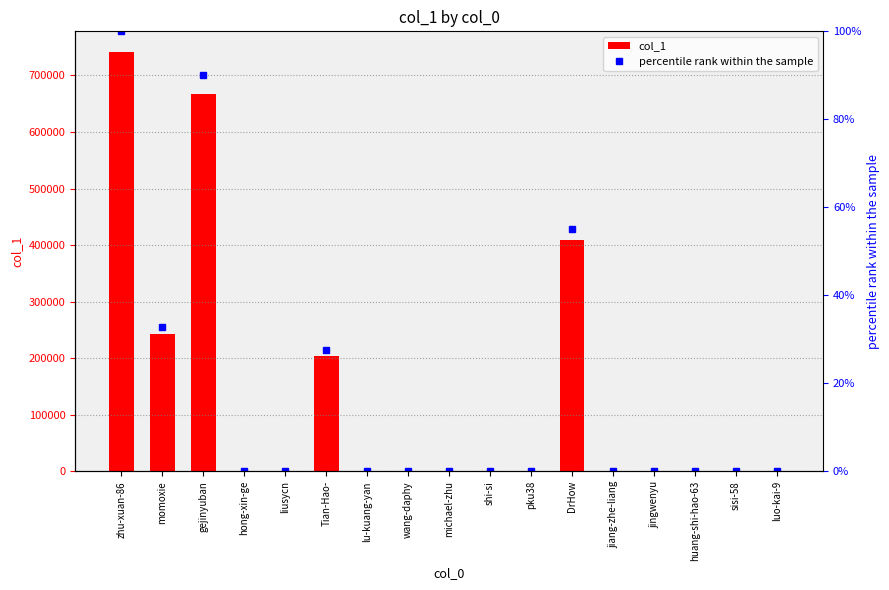

What is the label of the 6th bar from the right?

DrHow